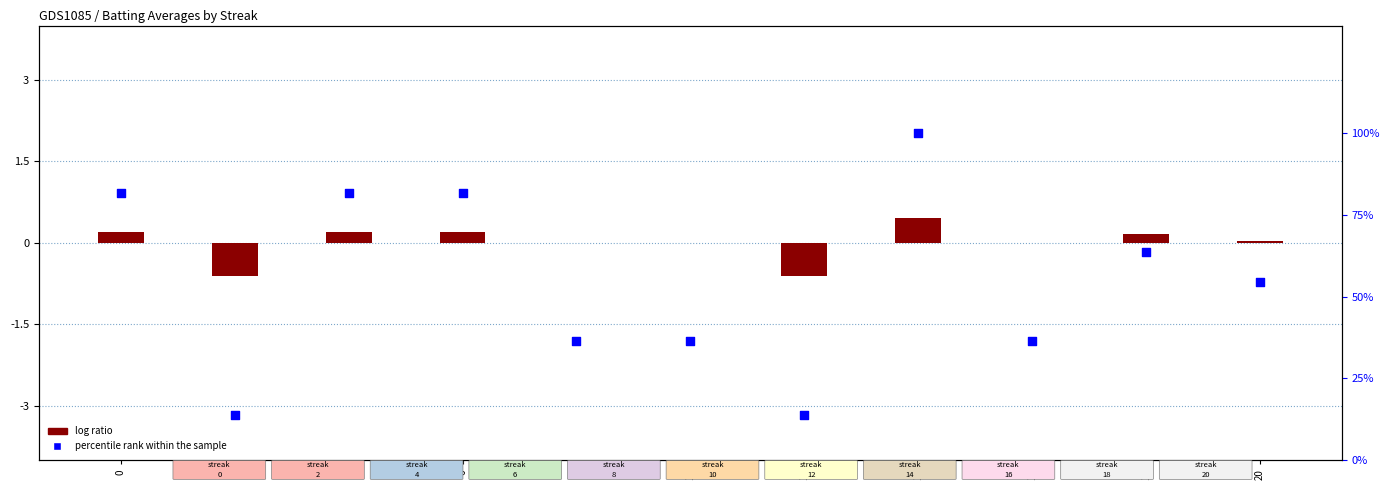

Is the value of log ratio at 8 greater than the value of percentile rank within the sample at 16?

No